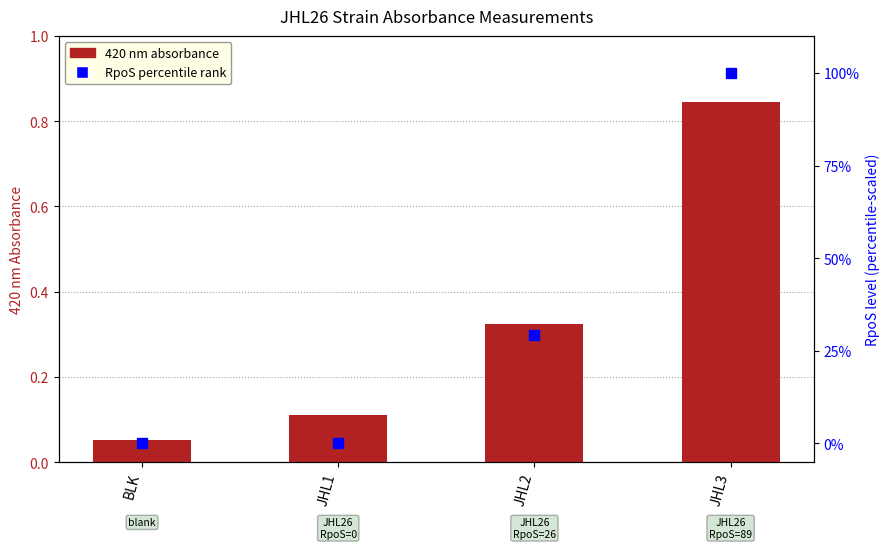

Which series contains the lowest Y value?

RpoS percentile rank